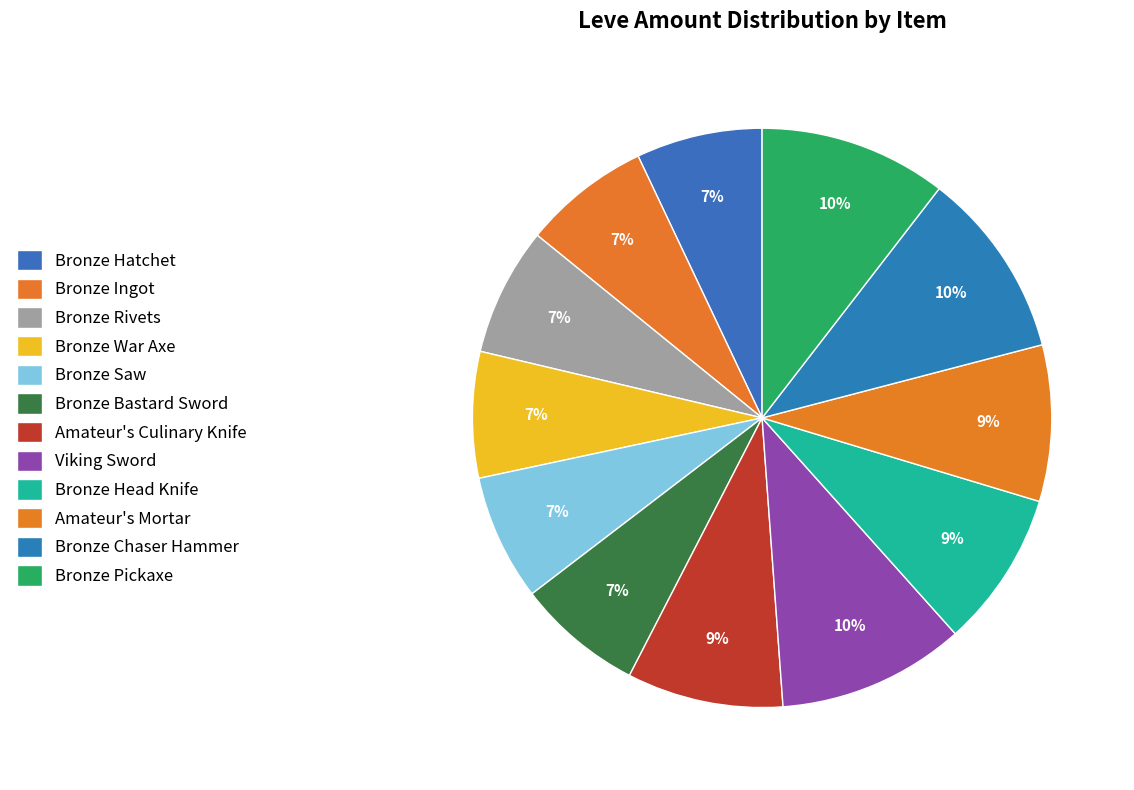

What is the change in value from Bronze Ingot to Bronze Chaser Hammer?

+54